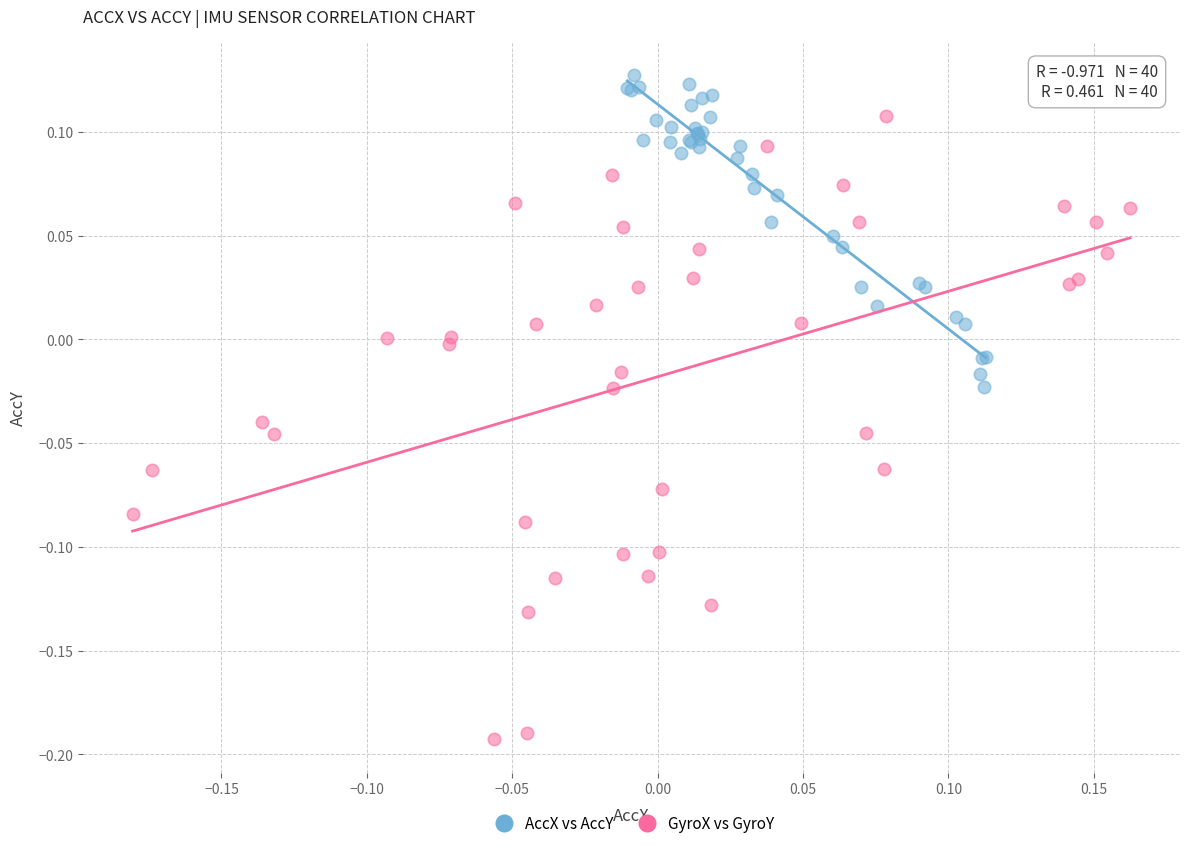

Which series contains the highest Y value?

AccX vs AccY